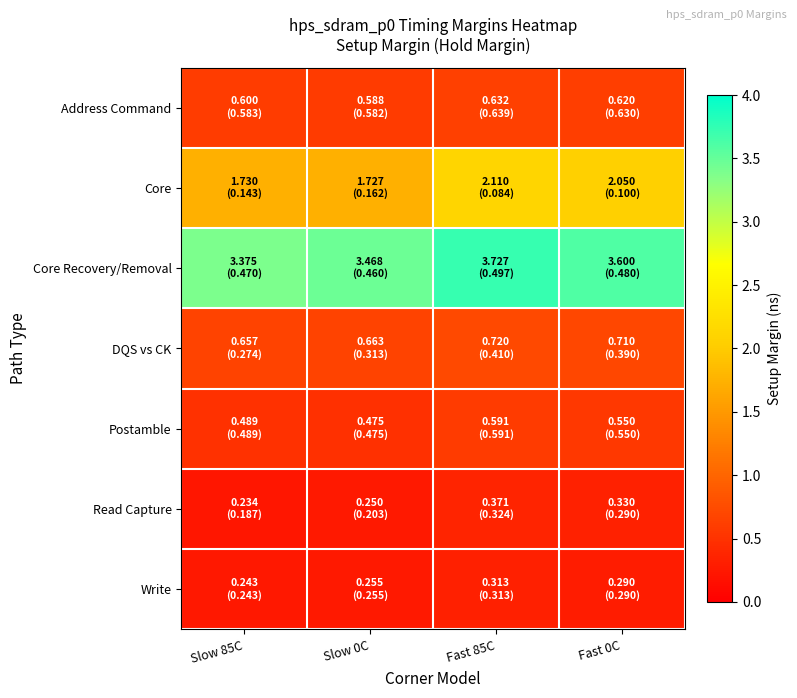

Between Slow 0C and Fast 0C, which series saw the biggest shift?

Core